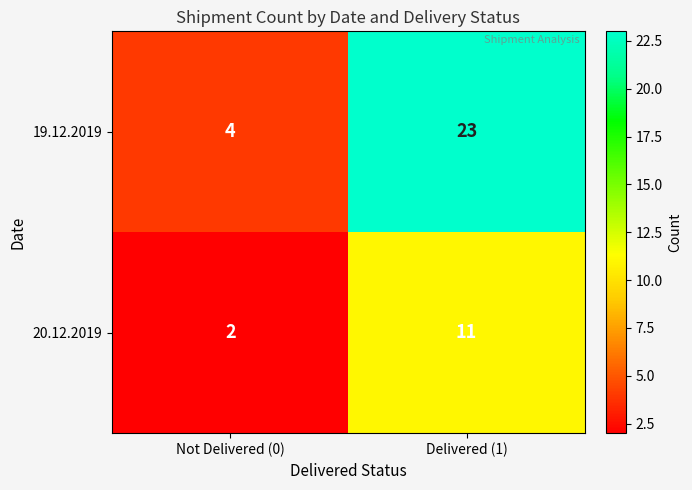

What is the difference between the maximum and minimum values in the 19.12.2019 series?

19